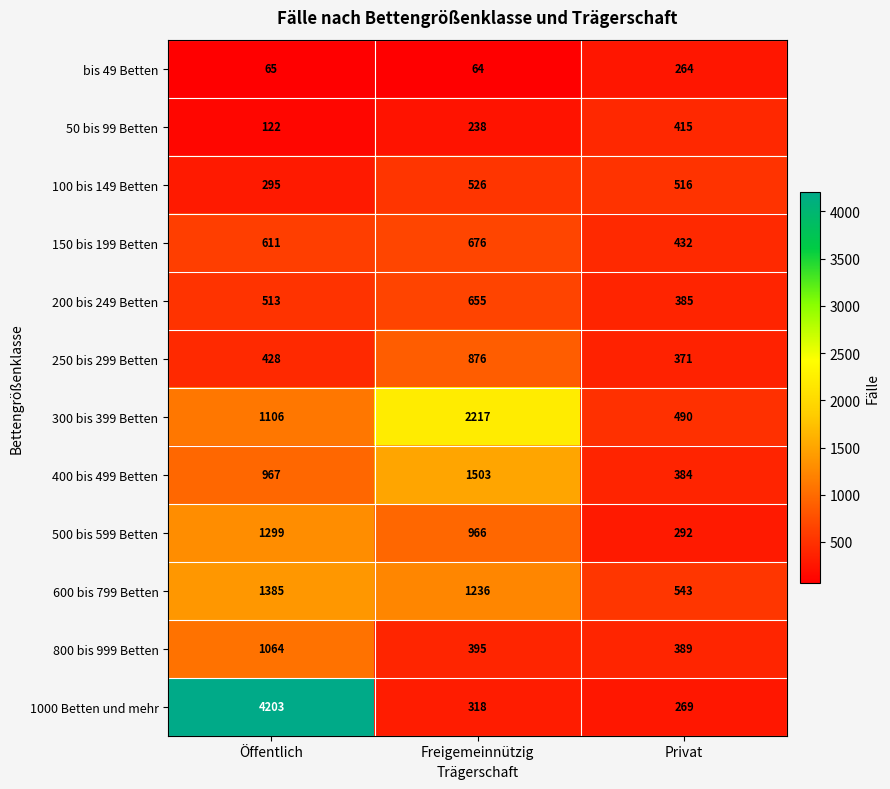

Which label corresponds to the largest value in the chart?

Öffentlich